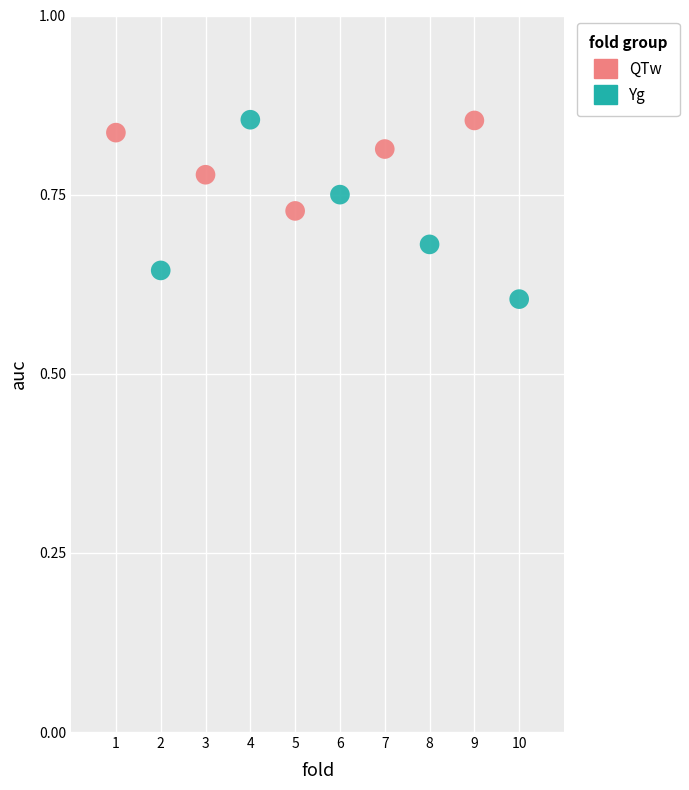

Which series has the largest Y range (max minus min)?

Yg